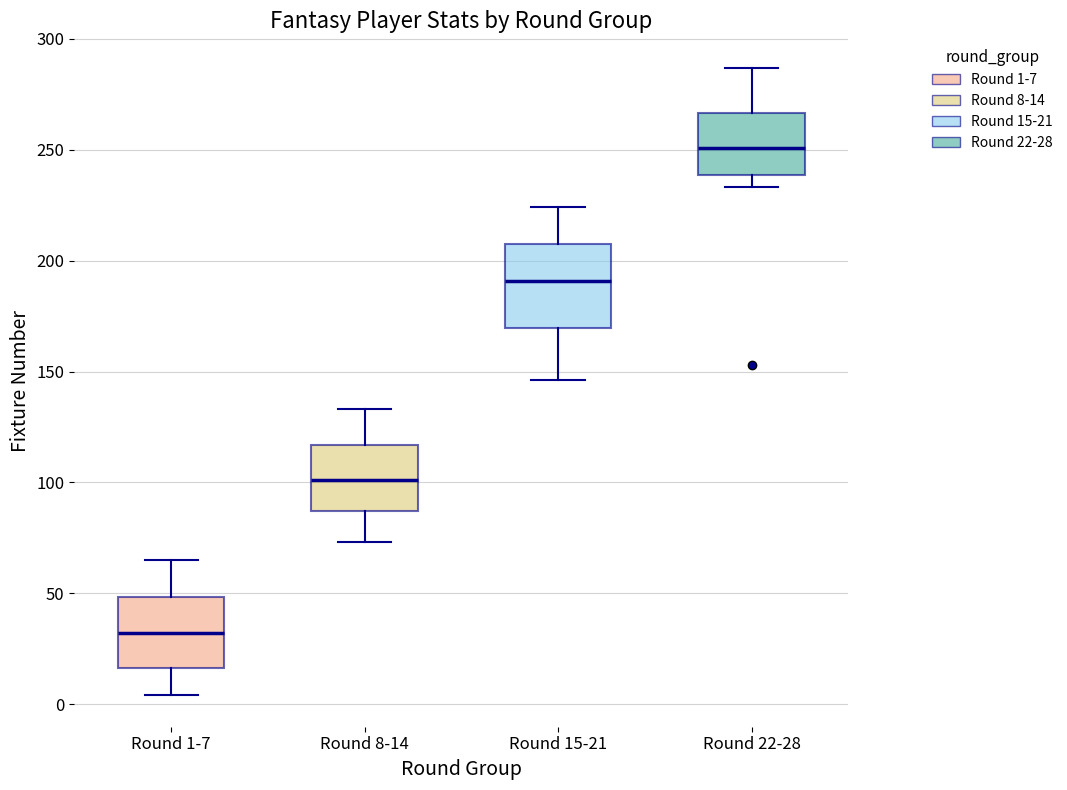

Reading left to right, read every box against the y-axis: the position of its median line, the range the box covers, and the ends of its whiskers. The values are not printed on the chart, so give them approximately, as read against the axis.

Round 1-7: median 30, box 15 to 50, whiskers 5 to 65
Round 8-14: median 100, box 85 to 115, whiskers 75 to 135
Round 15-21: median 190, box 170 to 210, whiskers 145 to 225
Round 22-28: median 250, box 240 to 265, whiskers 235 to 285